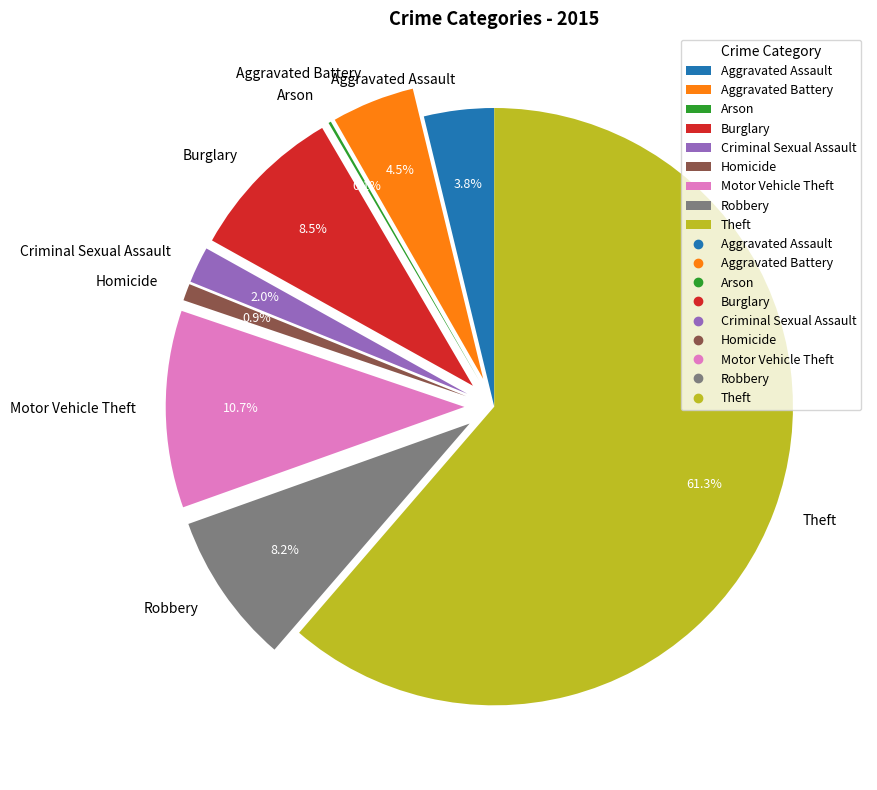

What is the largest slice in the pie chart?

Theft